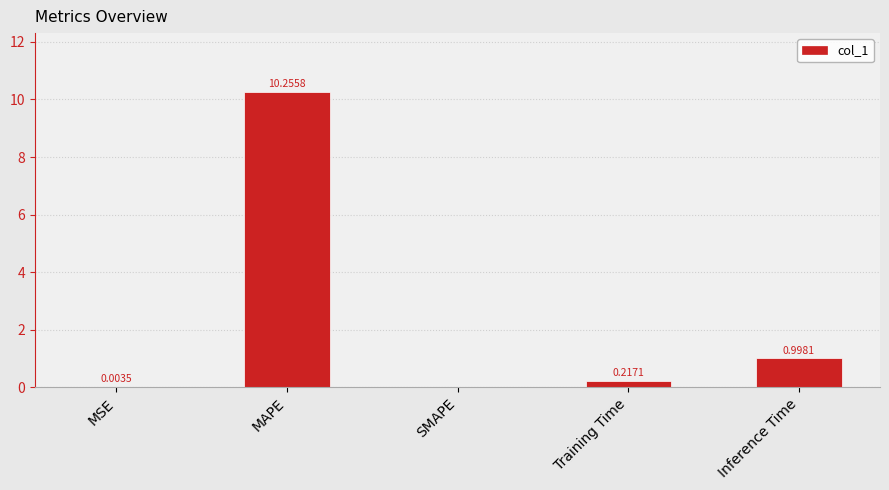

At which label is the value closest to 5?

Inference Time